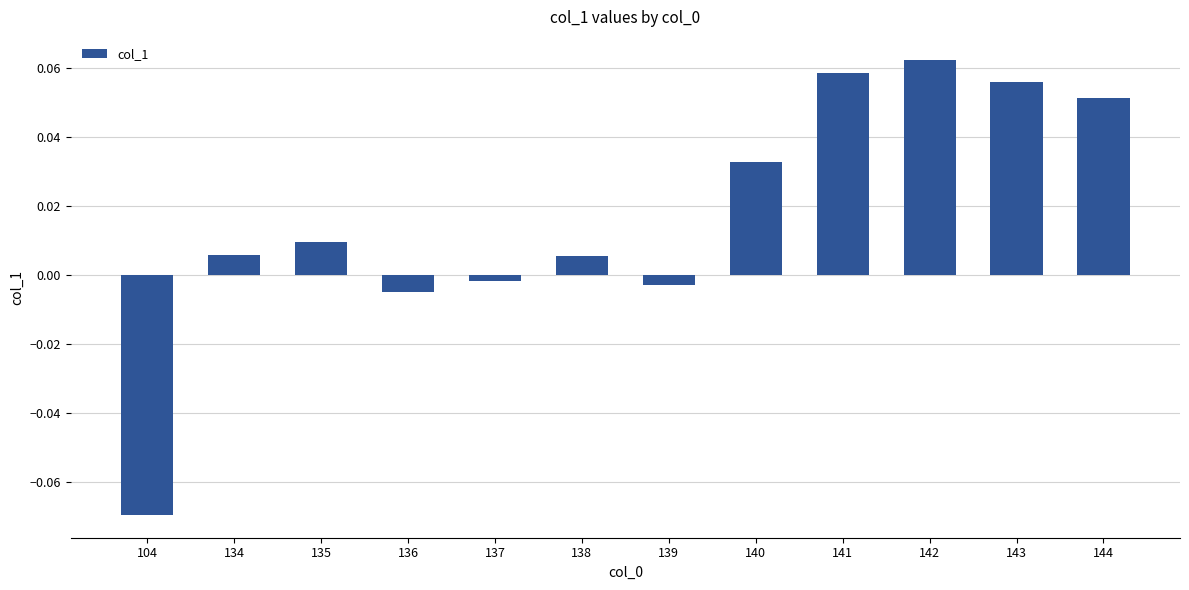

What is the change in value from 104 to 144?

+0.1